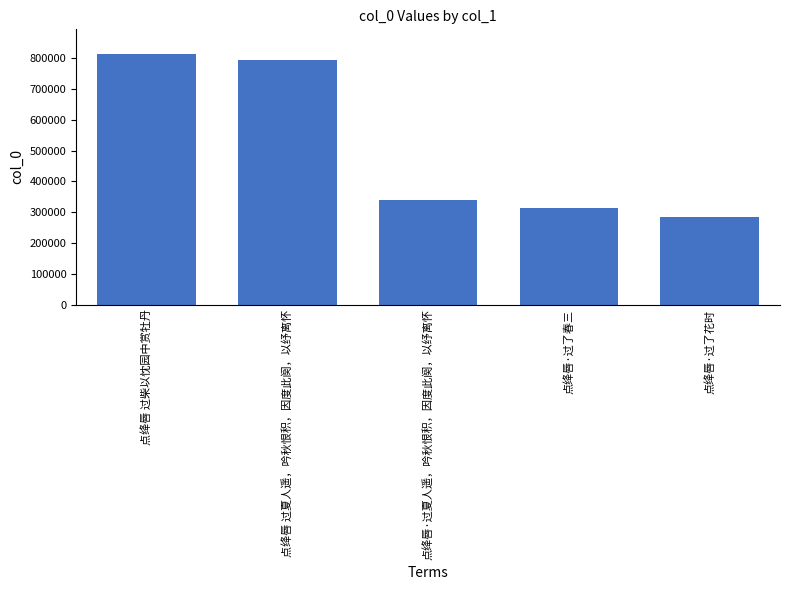

What is the greatest value displayed?

812643